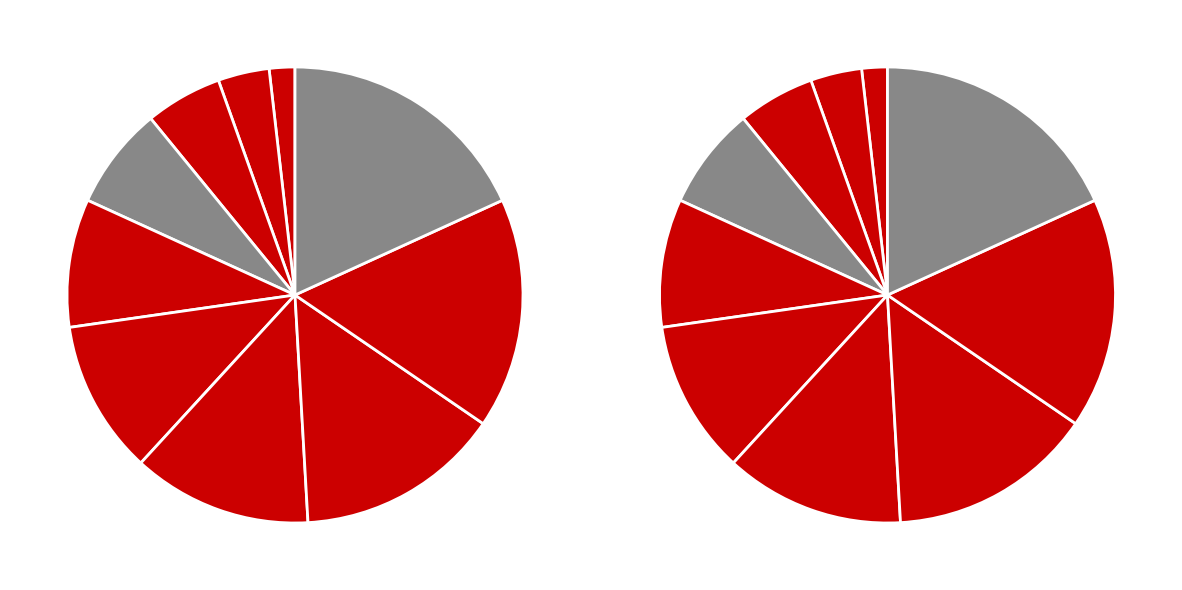

Is there a majority slice in this chart?

No